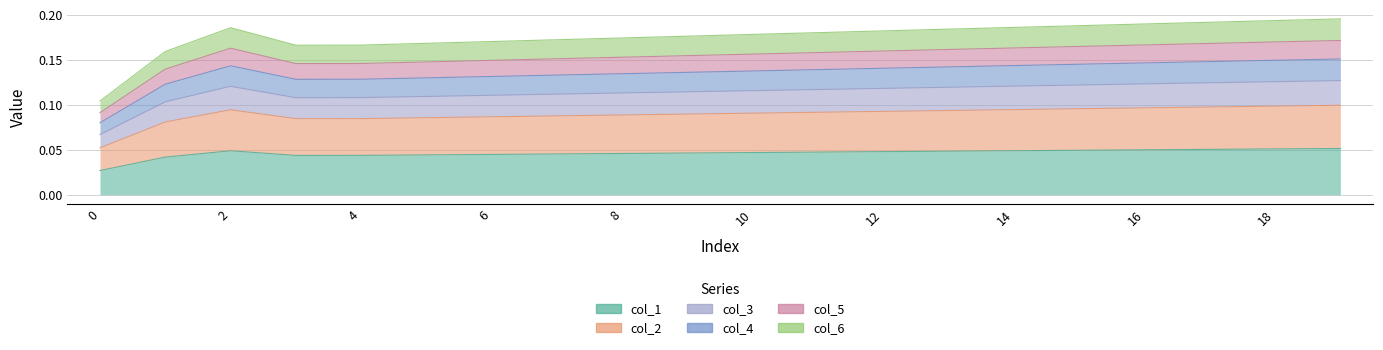

True or false: col_2 and col_4 intersect in this chart.

False